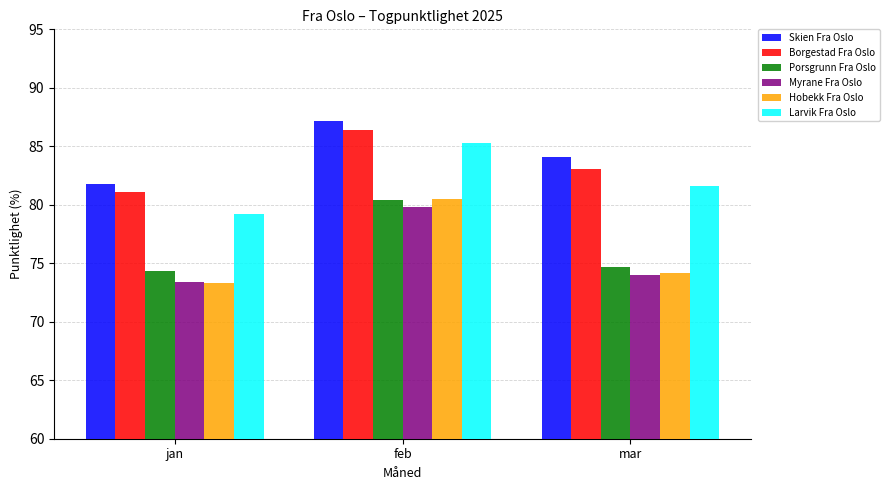

Reading left to right, extract all data points from this chart.

Skien Fra Oslo: jan=81.8	feb=87.2	mar=84.1
Borgestad Fra Oslo: jan=81.1	feb=86.4	mar=83.1
Porsgrunn Fra Oslo: jan=74.4	feb=80.4	mar=74.7
Myrane Fra Oslo: jan=73.4	feb=79.8	mar=74.0
Hobekk Fra Oslo: jan=73.4	feb=80.5	mar=74.1
Larvik Fra Oslo: jan=79.2	feb=85.3	mar=81.6